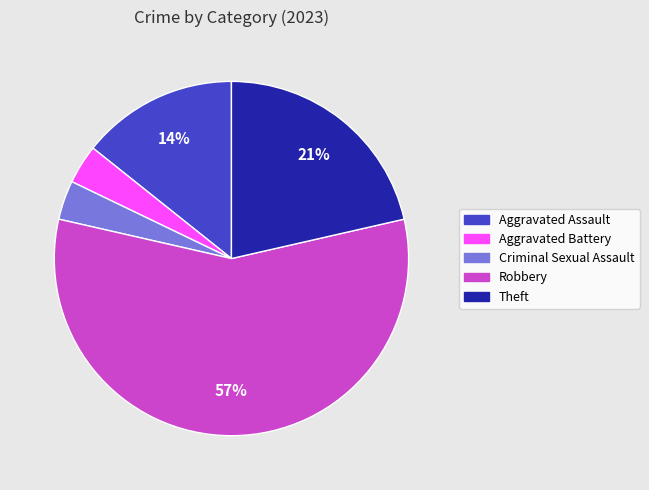

Do Criminal Sexual Assault and Theft together represent more than half of the pie?

No